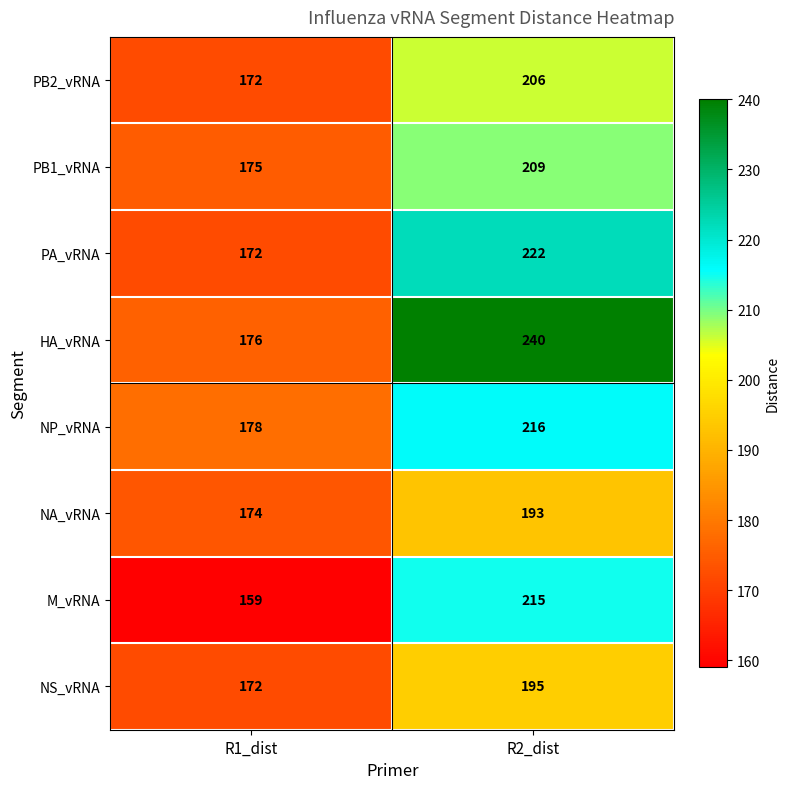

List the labels in order of PB2_vRNA value, smallest first.

R1_dist, R2_dist